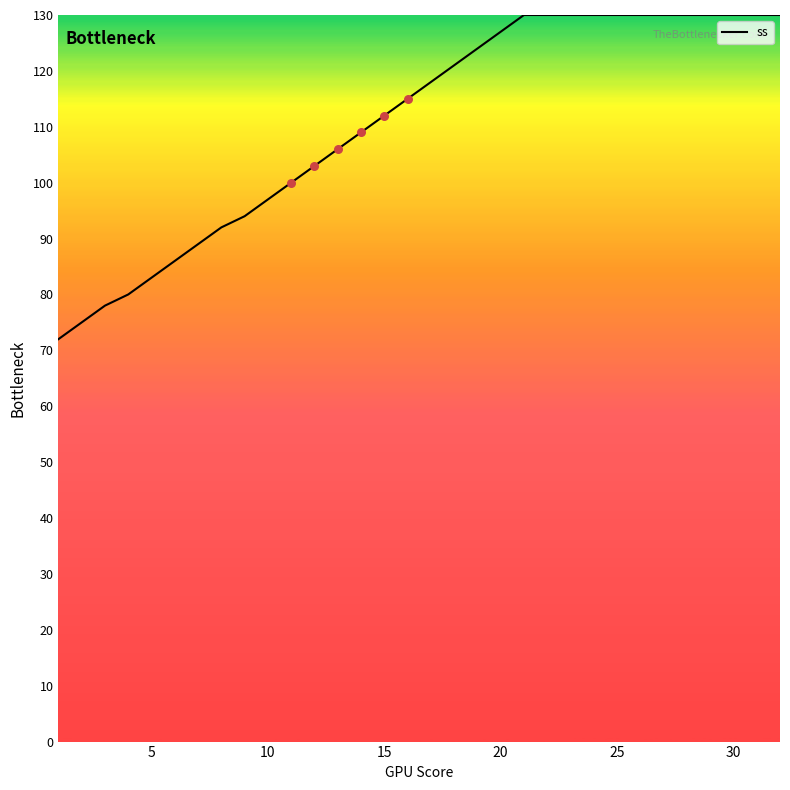

What is the smallest value displayed?

72